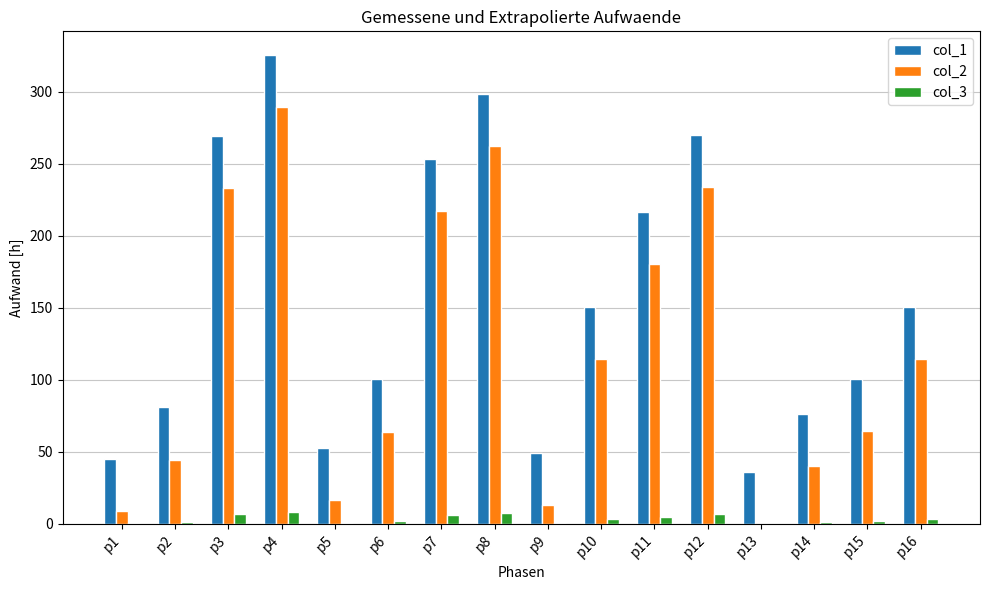

Which series has the largest total across all categories?

col_1